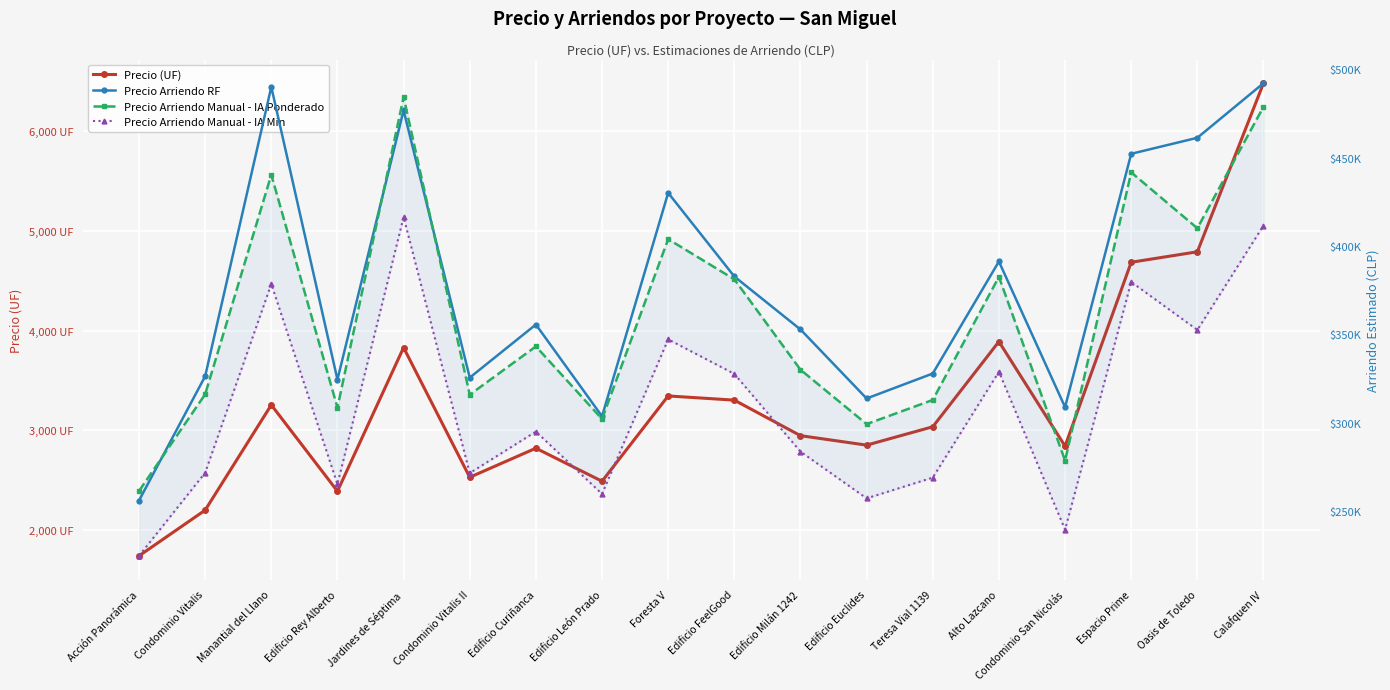

How many lines are shown in the chart?

4